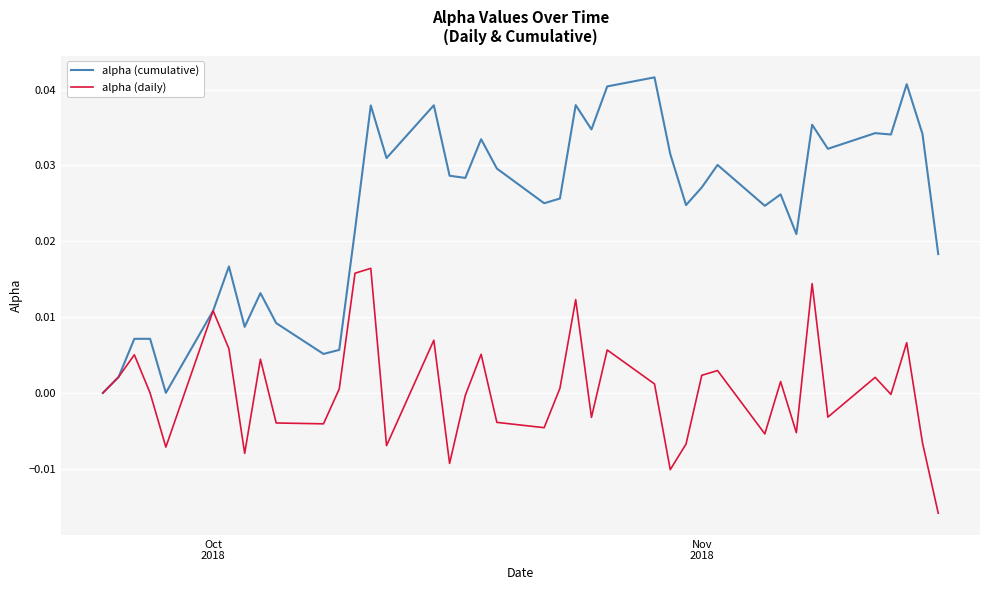

Rank the series by their maximum value, from lowest to highest.

alpha (daily), alpha (cumulative)